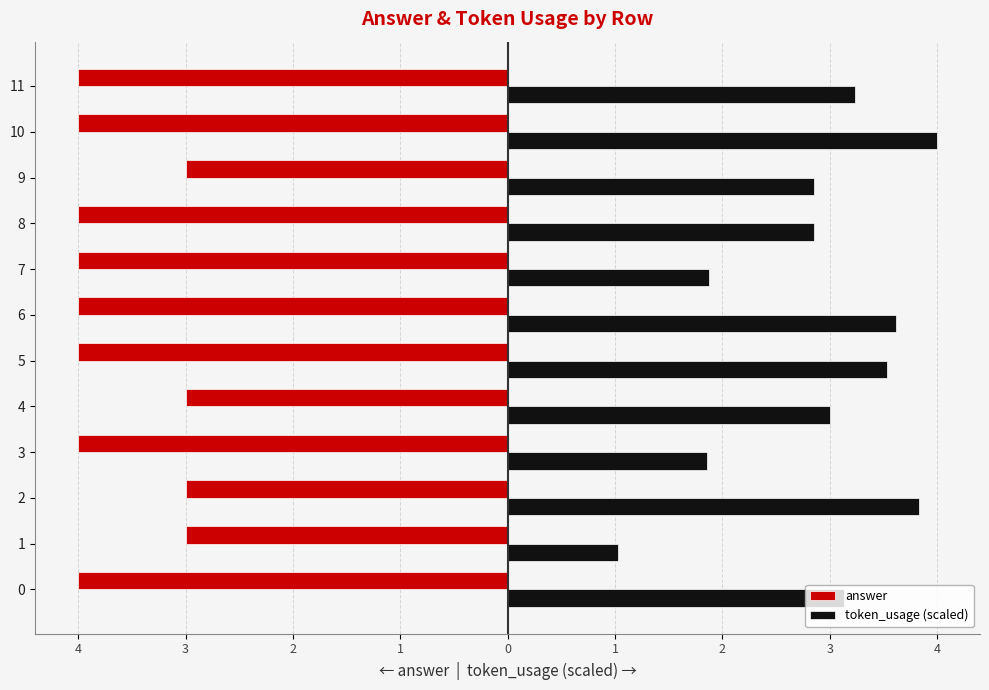

The answer series shows -4.0 at 3. True or false?

True